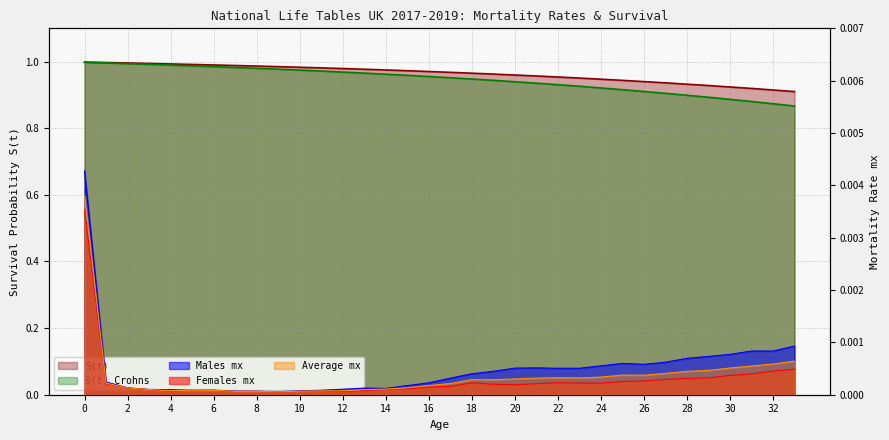

What is the value of the S(t) Crohns point at the 32nd from the left?

0.9